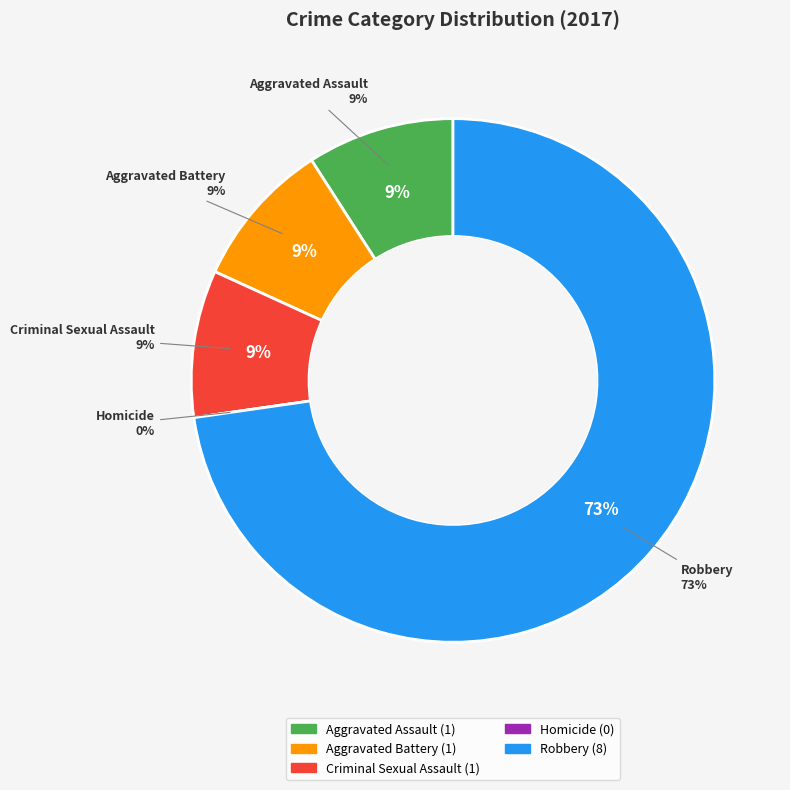

What portion of the pie excludes Robbery?

27.3%